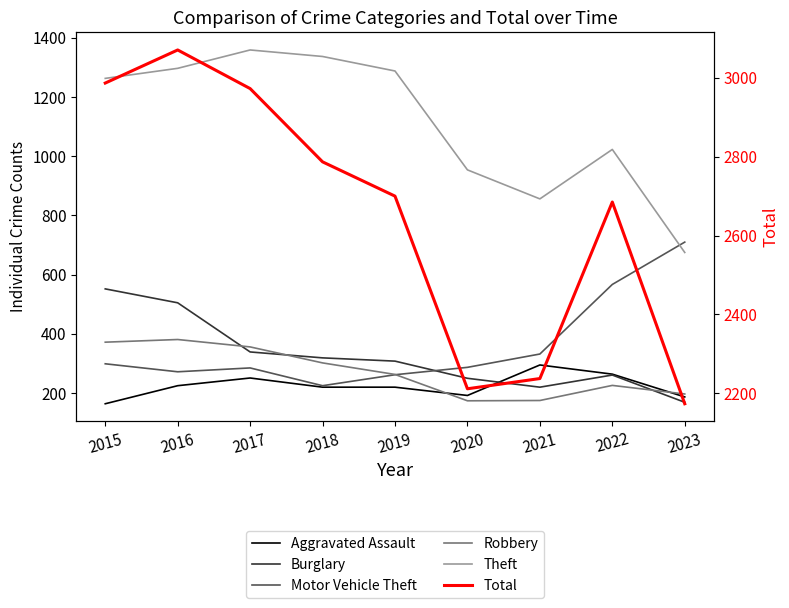

True or false: Robbery and Motor Vehicle Theft cross at least once.

True